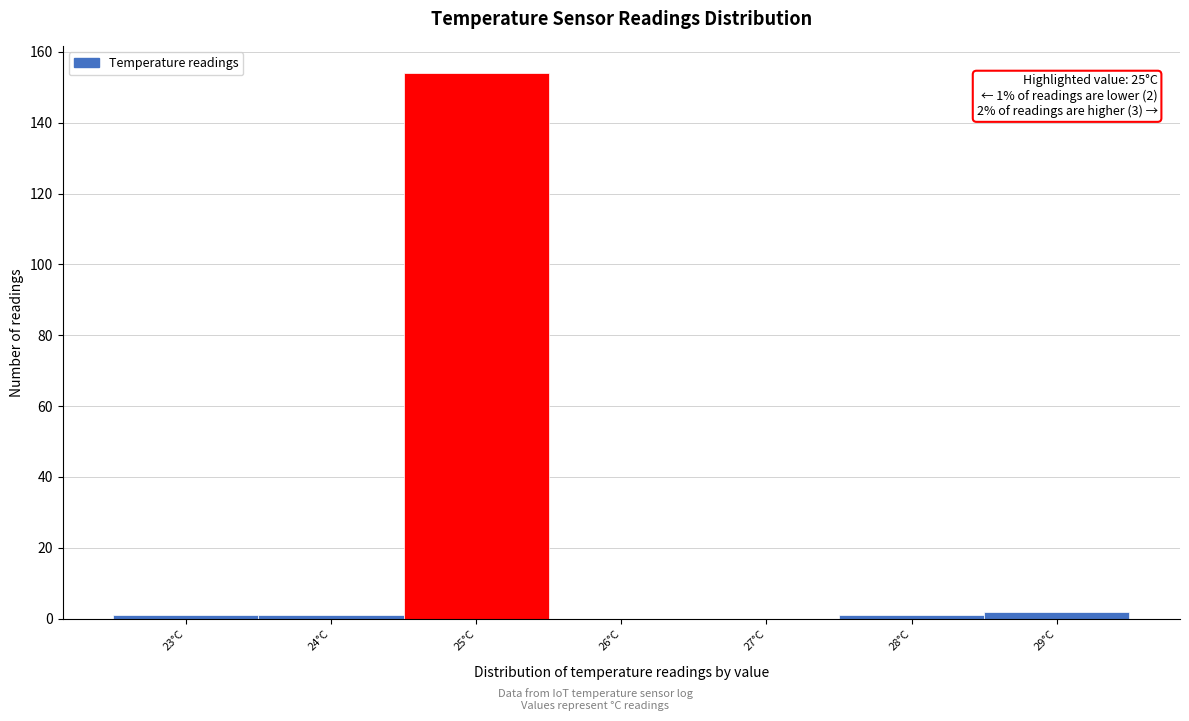

Which range on the x-axis has the tallest bar?

24.5 to 25.5